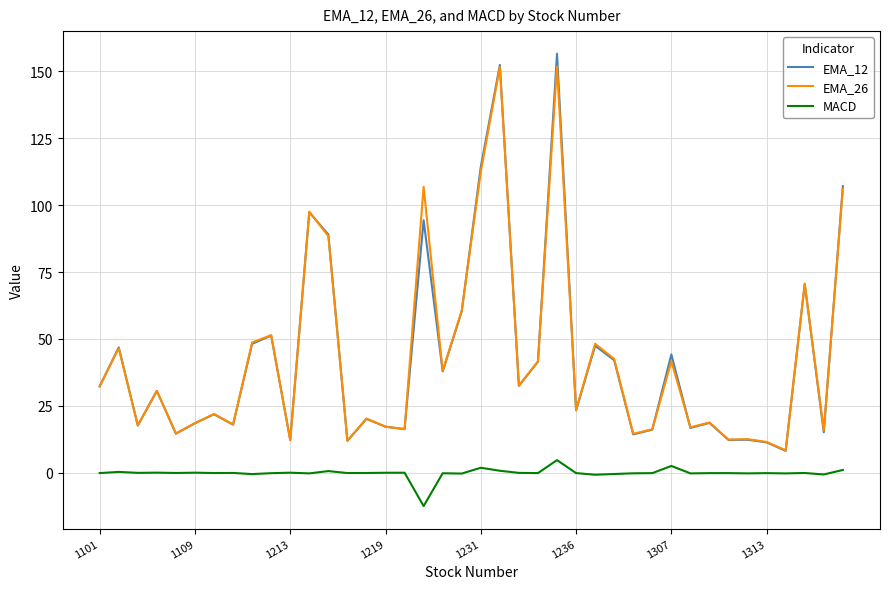

What is the highest value of the EMA_26 series?

151.9